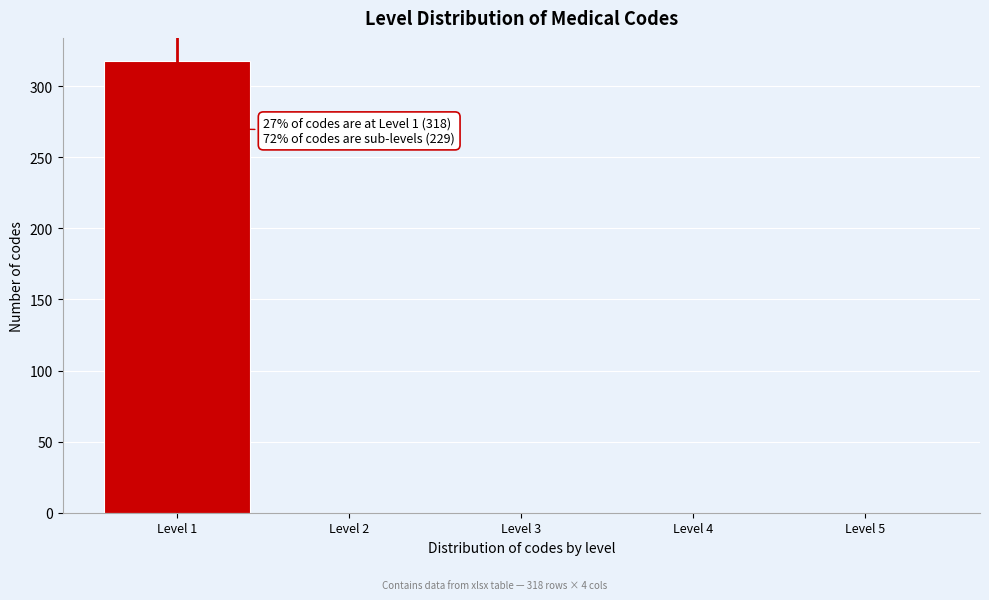

Over which range of the x-axis is the bar tallest?

0.5 to 1.5